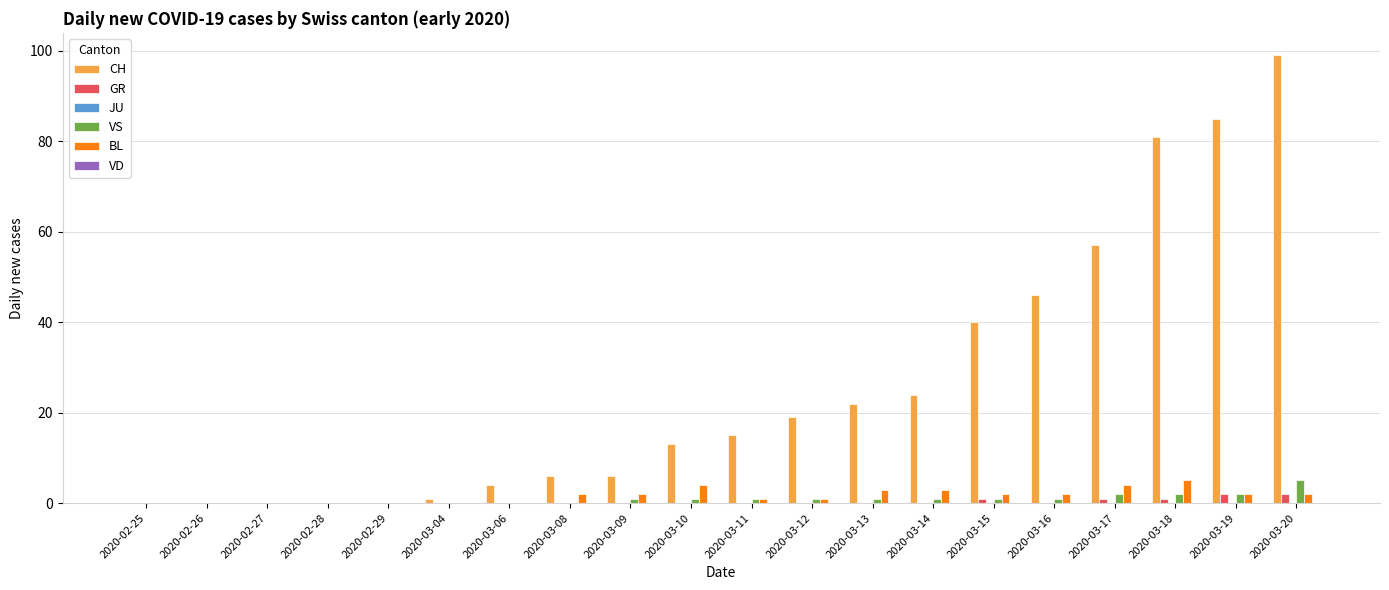

Is the value of CH at 2020-03-08 greater than the value of BL at 2020-03-11?

Yes